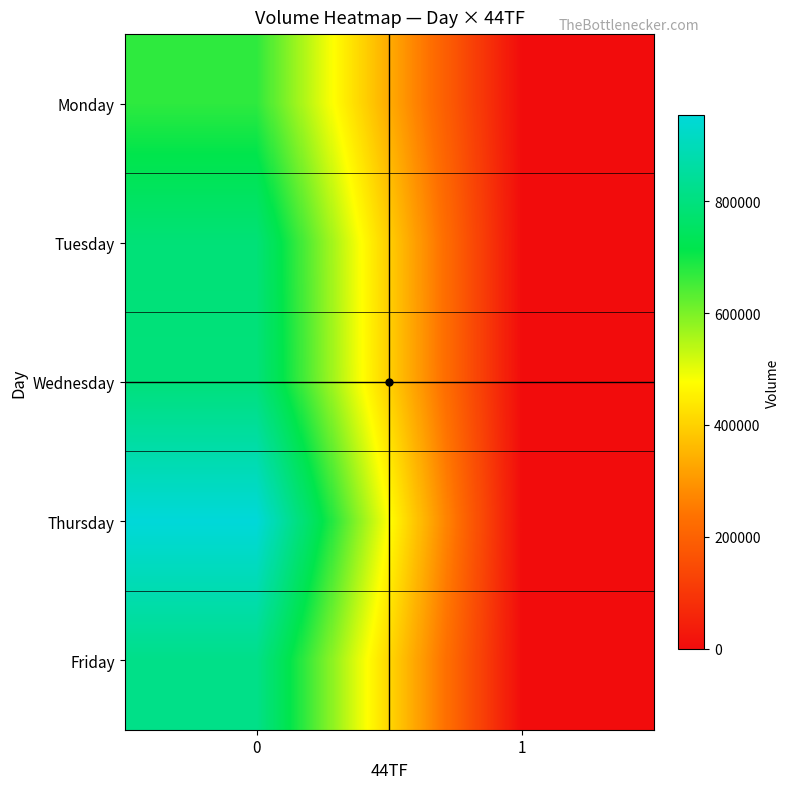

How many categories are shown in the chart?

2